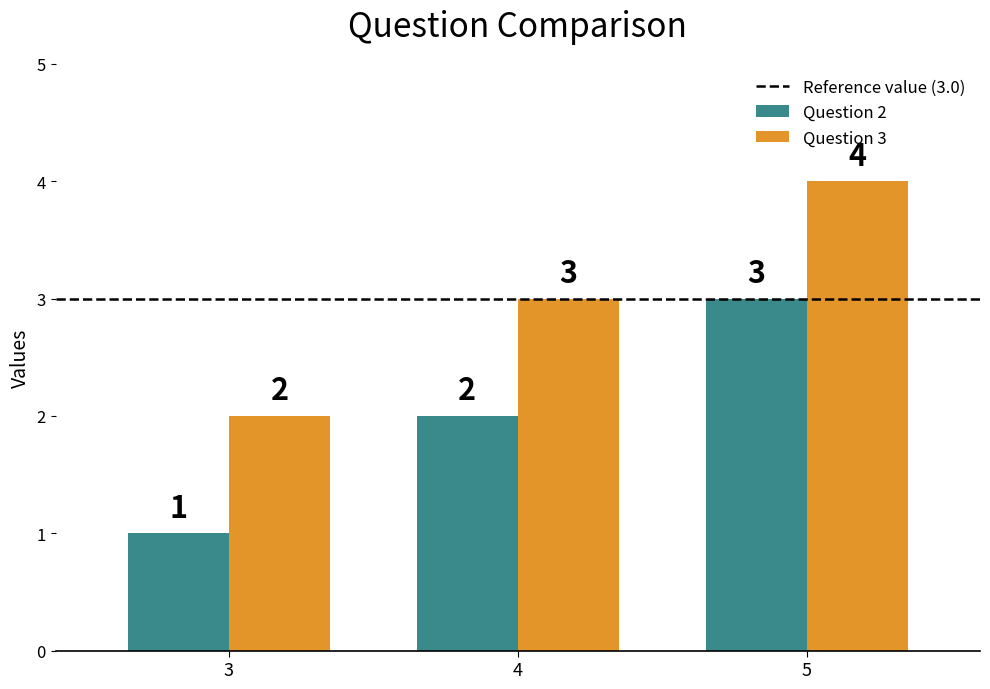

Where is Question 2 nearest to the value 2?

4